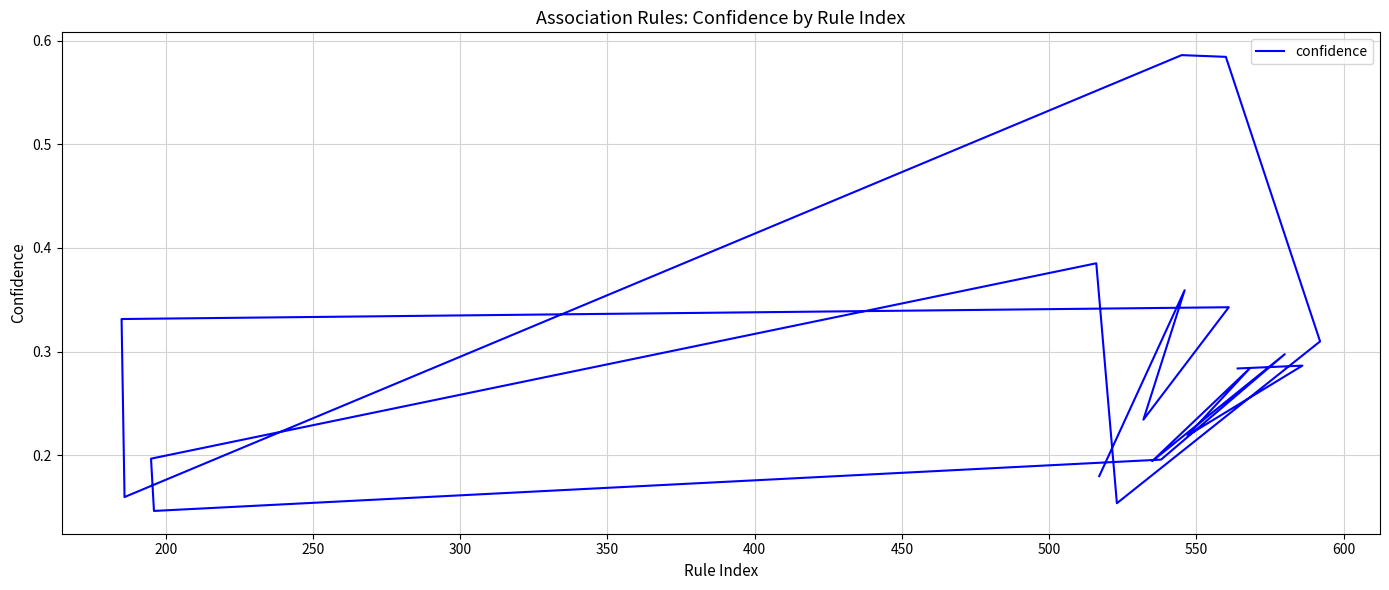

How many data points does each series have?

20